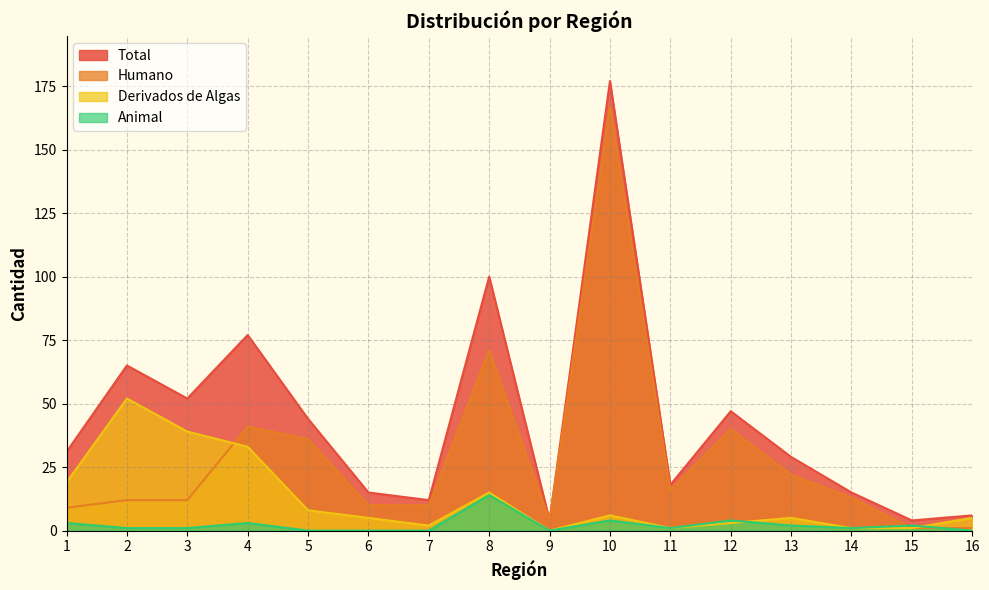

List the series in order of their overall mean, lowest first.

Animal, Derivados de Algas, Humano, Total